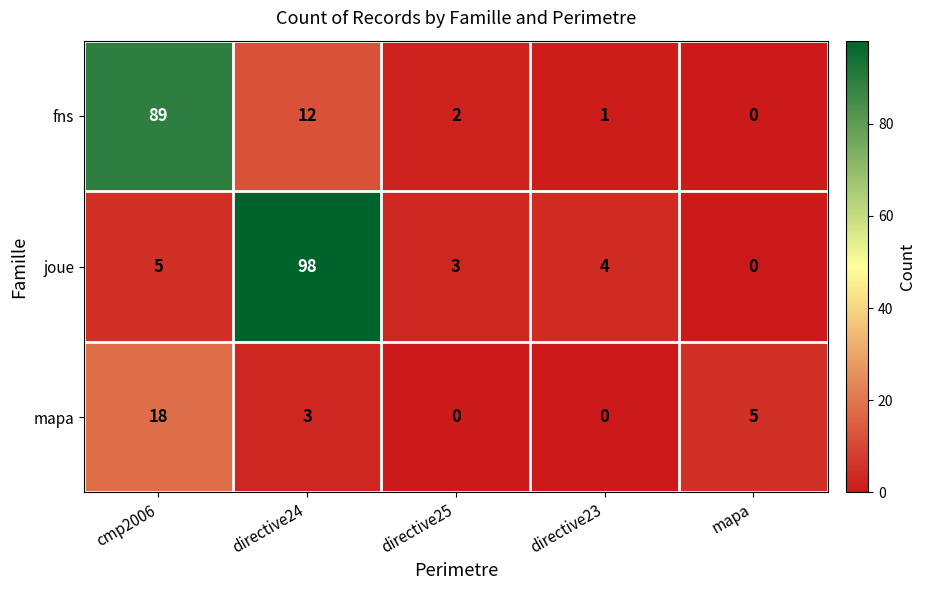

At directive23, list the series in order from largest to smallest.

joue, fns, mapa